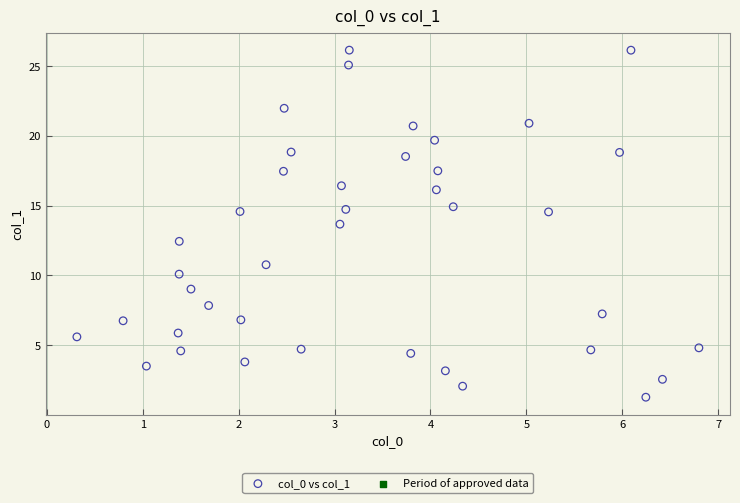

What is the range of Y values (max minus min)?

24.9